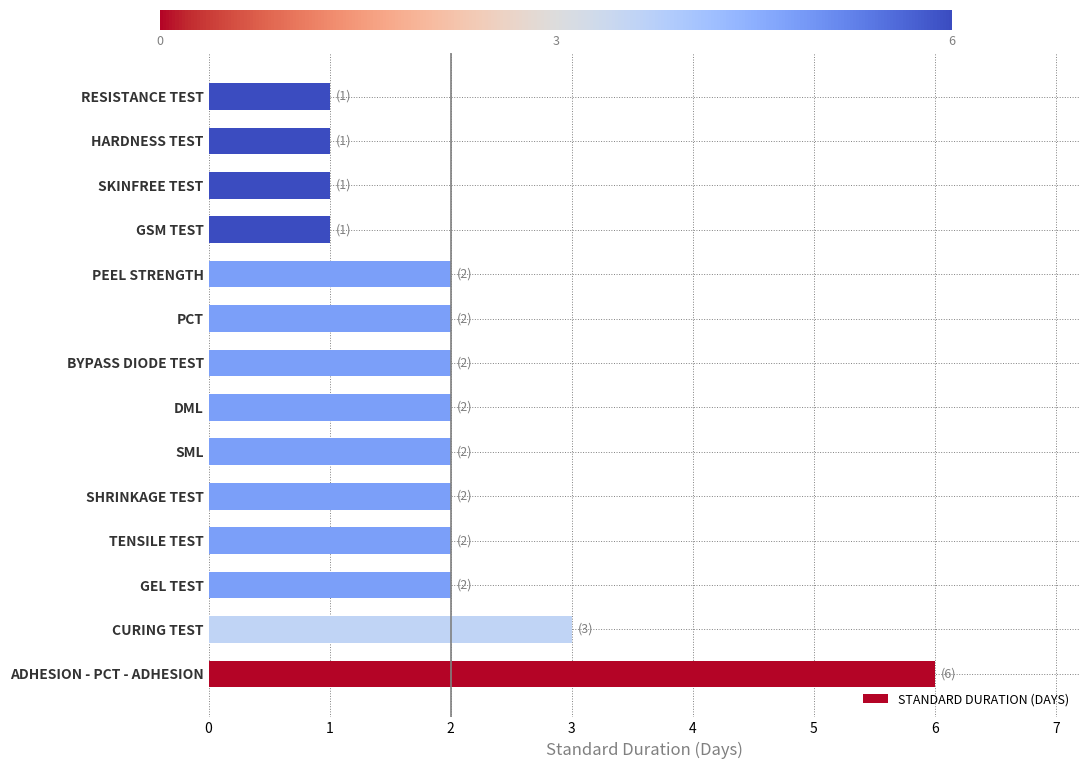

Which label corresponds to the largest value in the chart?

ADHESION - PCT - ADHESION